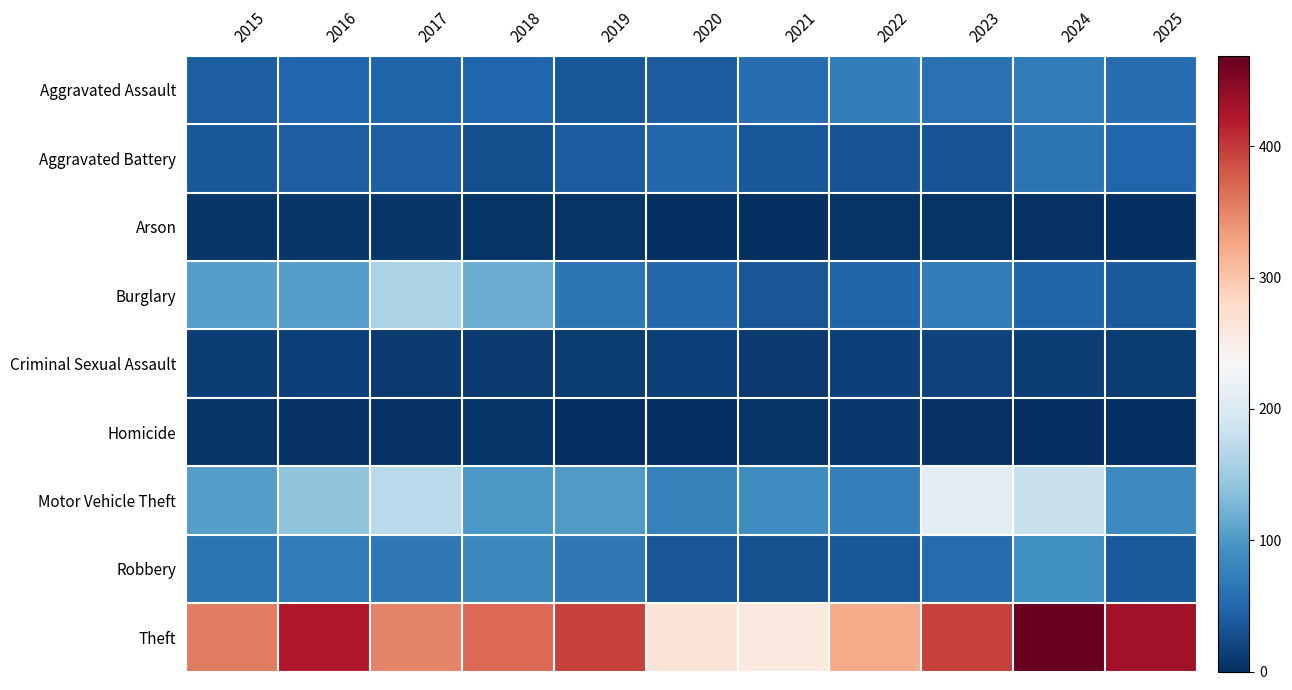

Reading left to right, extract all data points from this chart.

Aggravated Assault: 2015=42	2016=48	2017=47	2018=49	2019=36	2020=40	2021=56	2022=72	2023=59	2024=71	2025=55
Aggravated Battery: 2015=36	2016=42	2017=41	2018=28	2019=40	2020=50	2021=36	2022=32	2023=32	2024=63	2025=49
Arson: 2015=6	2016=7	2017=6	2018=4	2019=4	2020=0	2021=1	2022=4	2023=5	2024=2	2025=1
Burglary: 2015=106	2016=105	2017=161	2018=119	2019=65	2020=51	2021=33	2022=47	2023=72	2024=47	2025=38
Criminal Sexual Assault: 2015=13	2016=16	2017=10	2018=10	2019=12	2020=15	2021=10	2022=15	2023=17	2024=13	2025=12
Homicide: 2015=6	2016=3	2017=2	2018=6	2019=1	2020=1	2021=5	2022=8	2023=3	2024=1	2025=1
Motor Vehicle Theft: 2015=105	2016=140	2017=171	2018=99	2019=101	2020=76	2021=88	2022=74	2023=210	2024=183	2025=85
Robbery: 2015=63	2016=71	2017=66	2018=83	2019=66	2020=34	2021=31	2022=35	2023=54	2024=91	2025=37
Theft: 2015=356	2016=423	2017=351	2018=367	2019=394	2020=265	2021=258	2022=322	2023=395	2024=469	2025=432